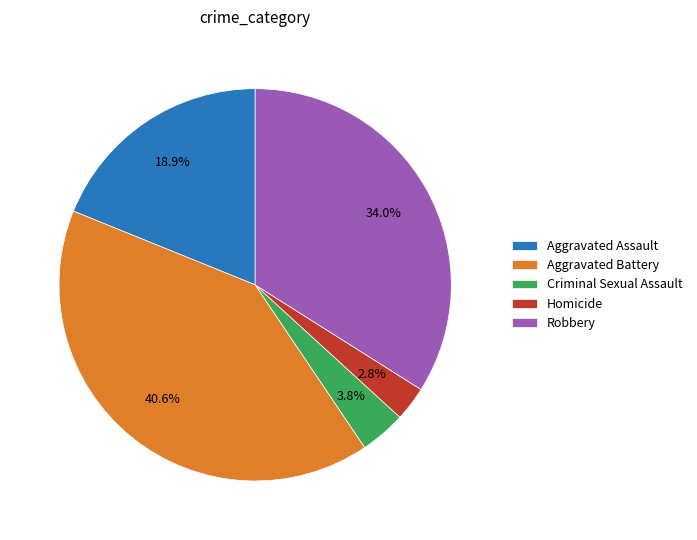

To the nearest percent, what is the combined percentage of Criminal Sexual Assault and Aggravated Assault?

23%